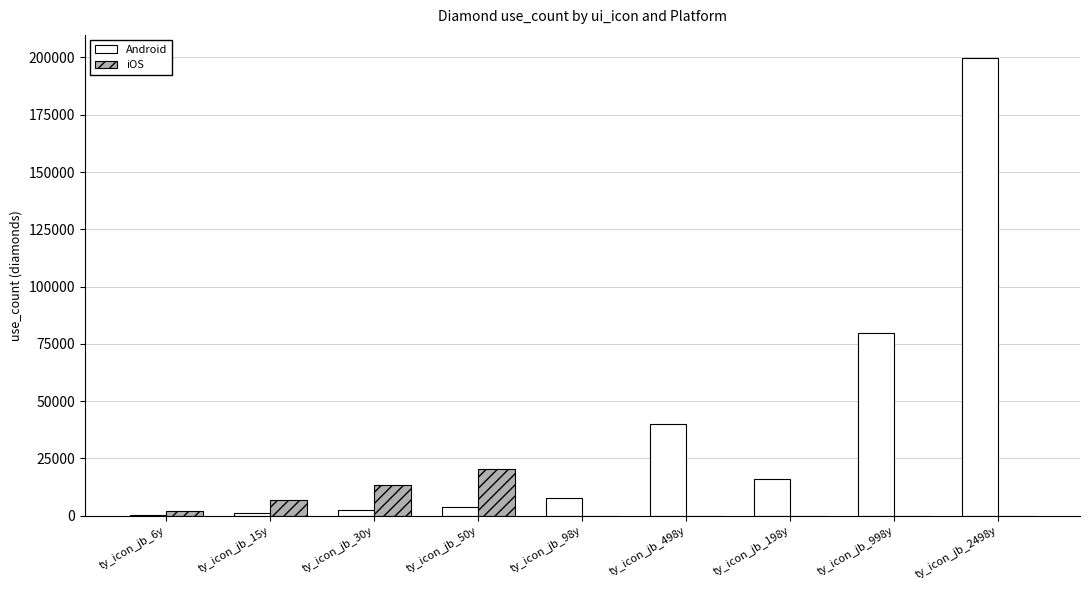

What is the sum of the Android values at ty_icon_jb_6y and ty_icon_jb_30y?

2880